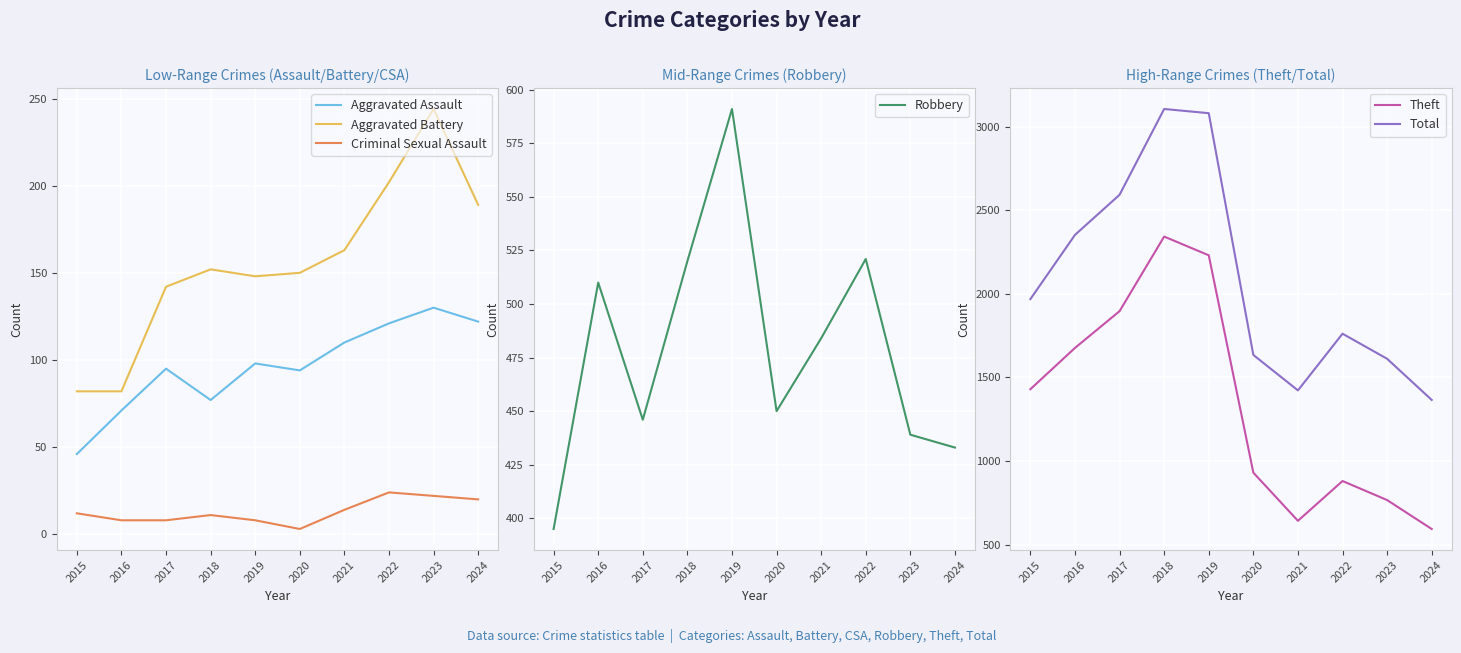

What is the value of the Total point at the 7th from the left?

1422